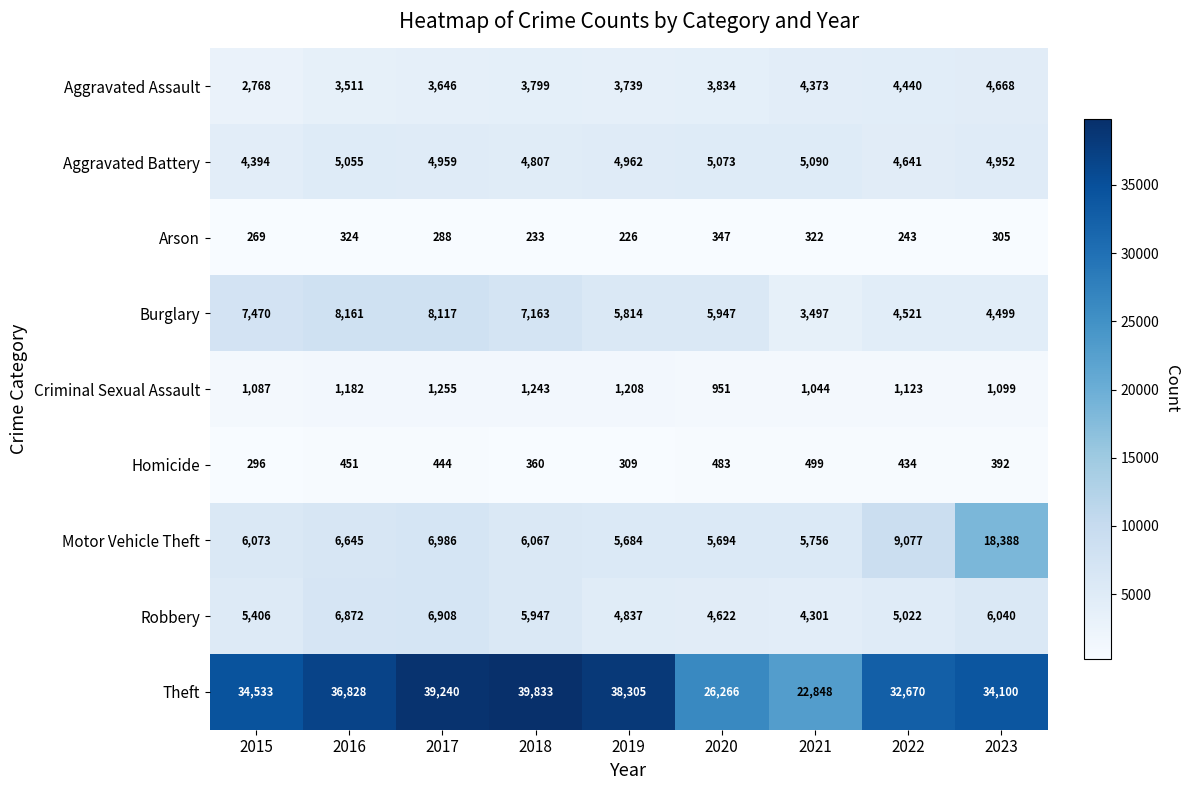

Which series has the largest total across all categories?

Theft